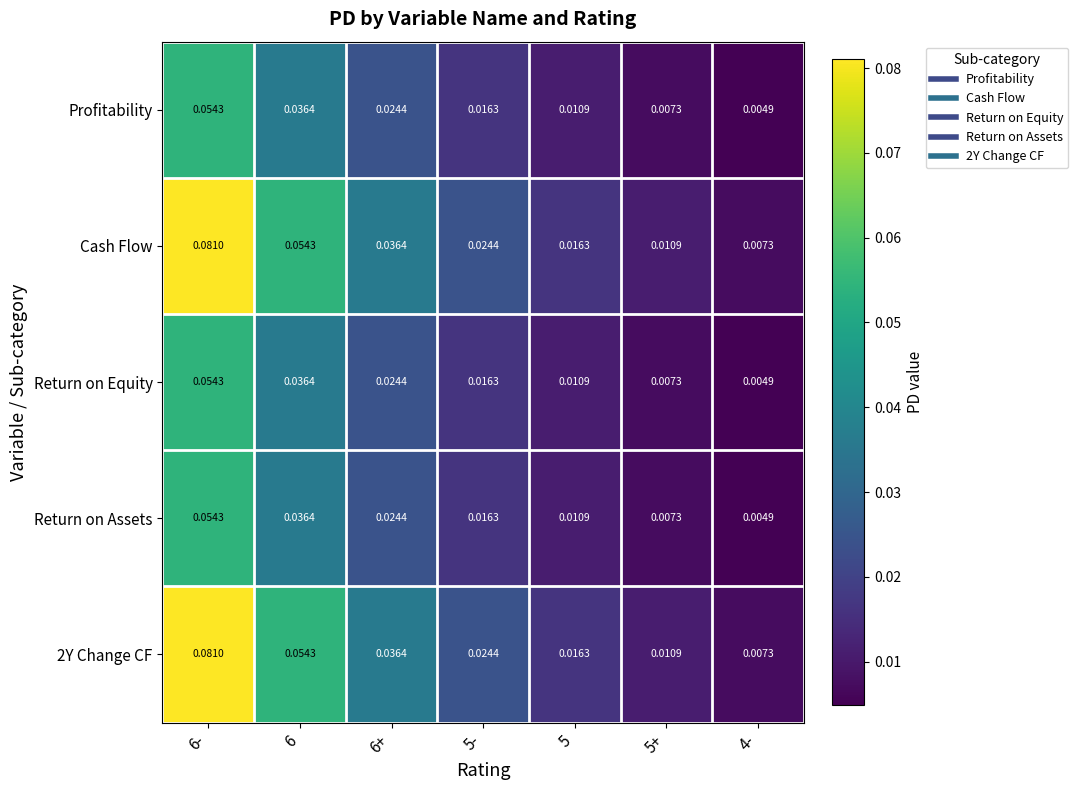

At how many categories does at least one series exceed 0?

7